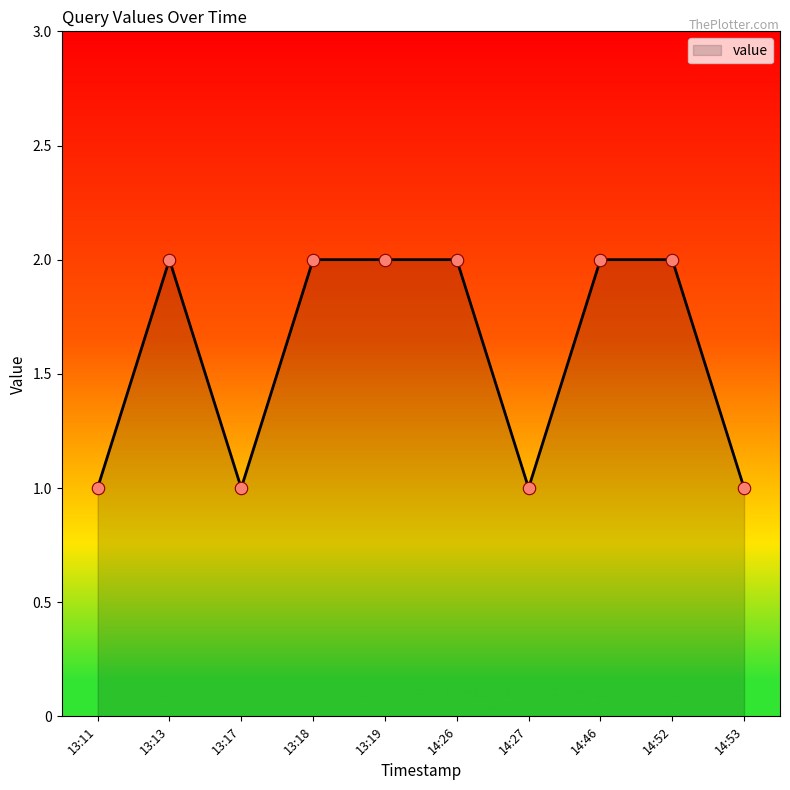

What is the ratio of the value at 13:17 to the value at 13:11?

1.0